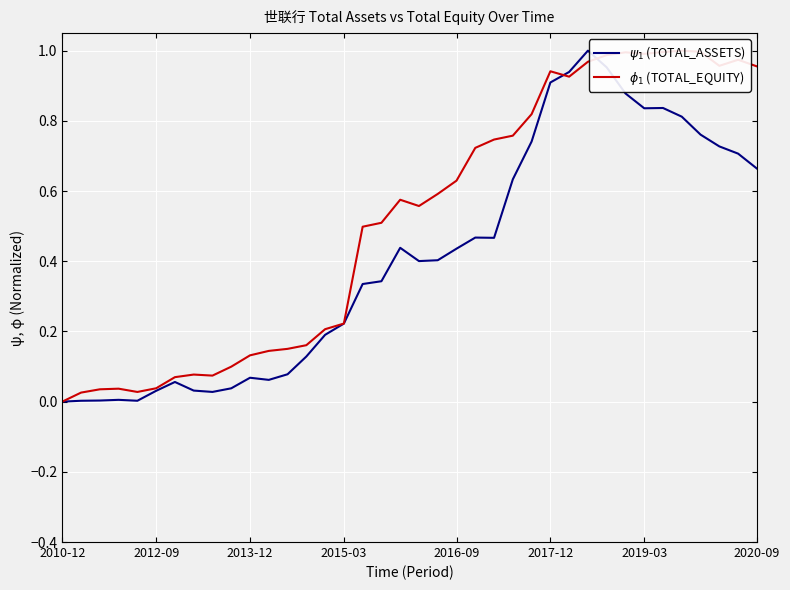

Rank the series at 36 from lowest to highest value.

TOTAL_ASSETS, TOTAL_EQUITY